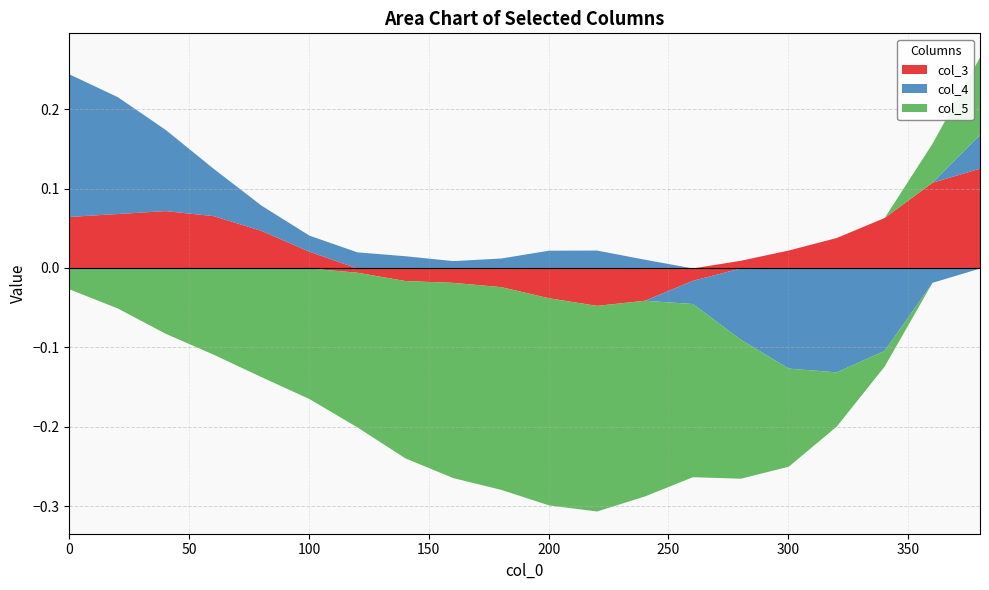

How many data points in col_4 are above 0?

14